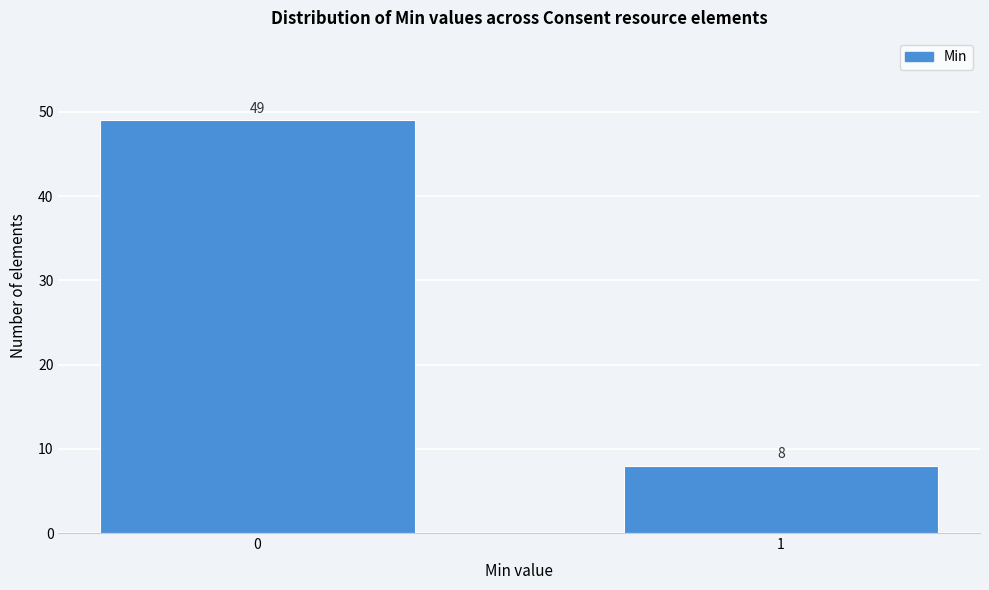

Reading left to right, what are all the values shown in this chart?

49	8